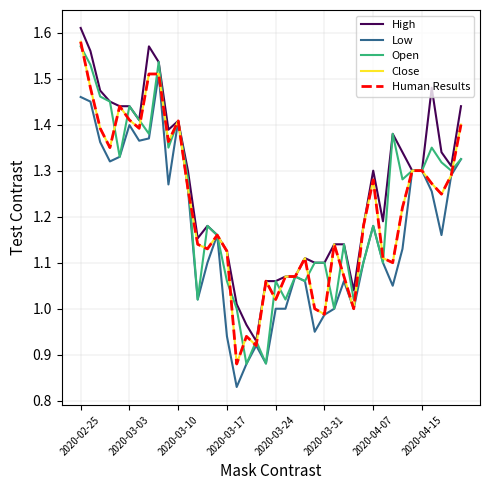

At which category is the sum across all series the highest?

2020-02-25